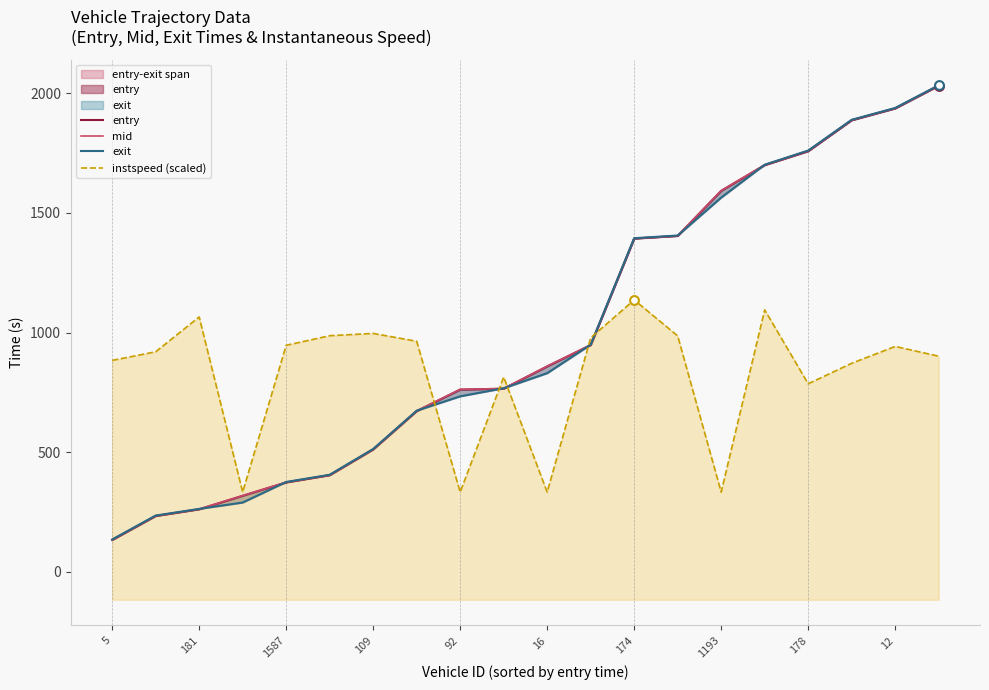

Which series has the largest total across all categories?

mid